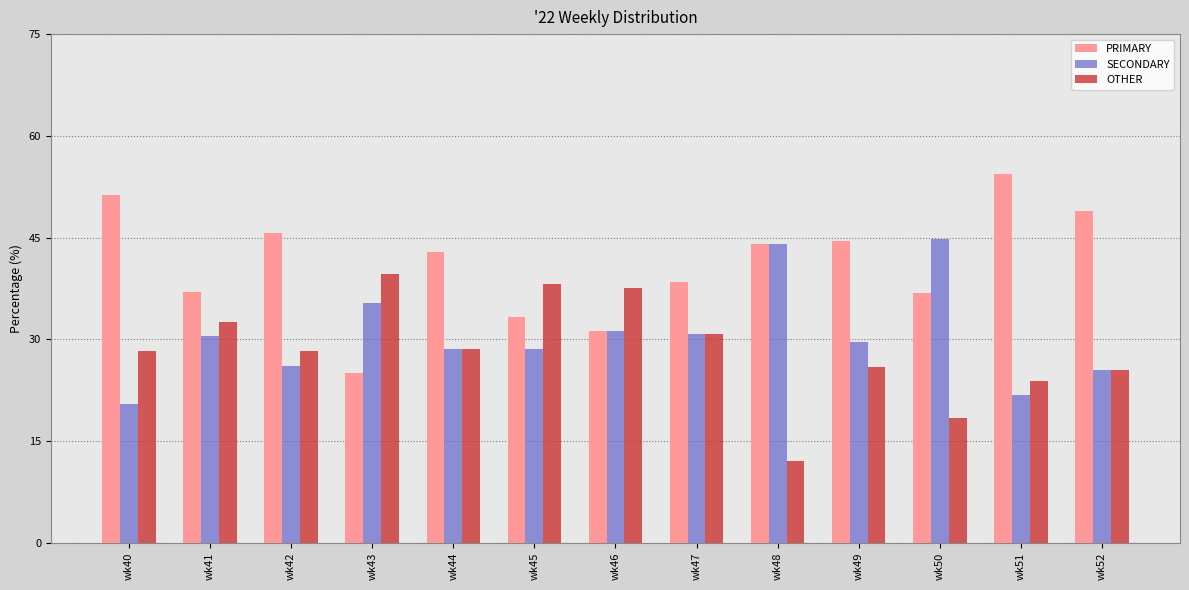

How many bars are there in total?

39